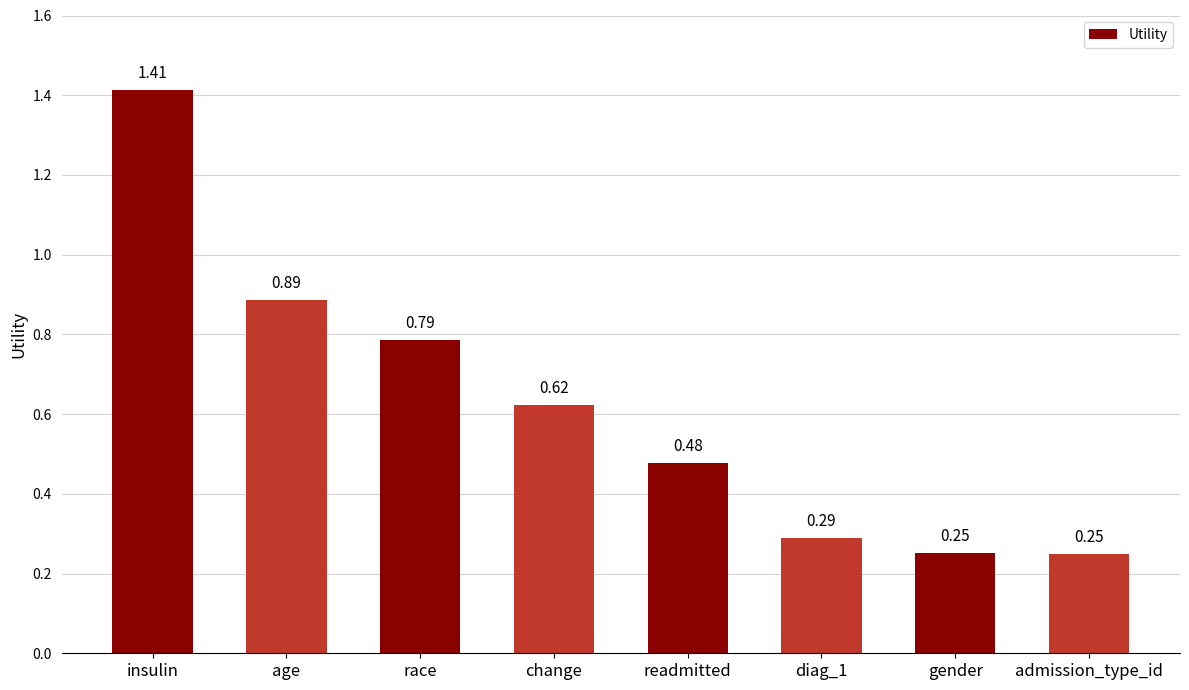

What is the difference between the values at insulin and gender?

1.2